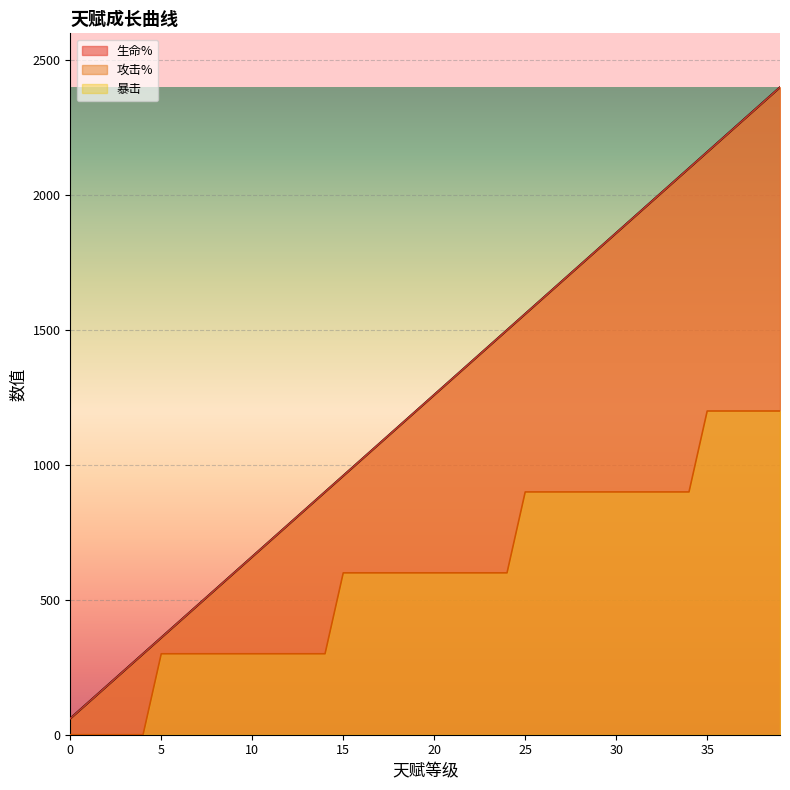

True or false: 攻击% has a value of 1740 at 28.

True